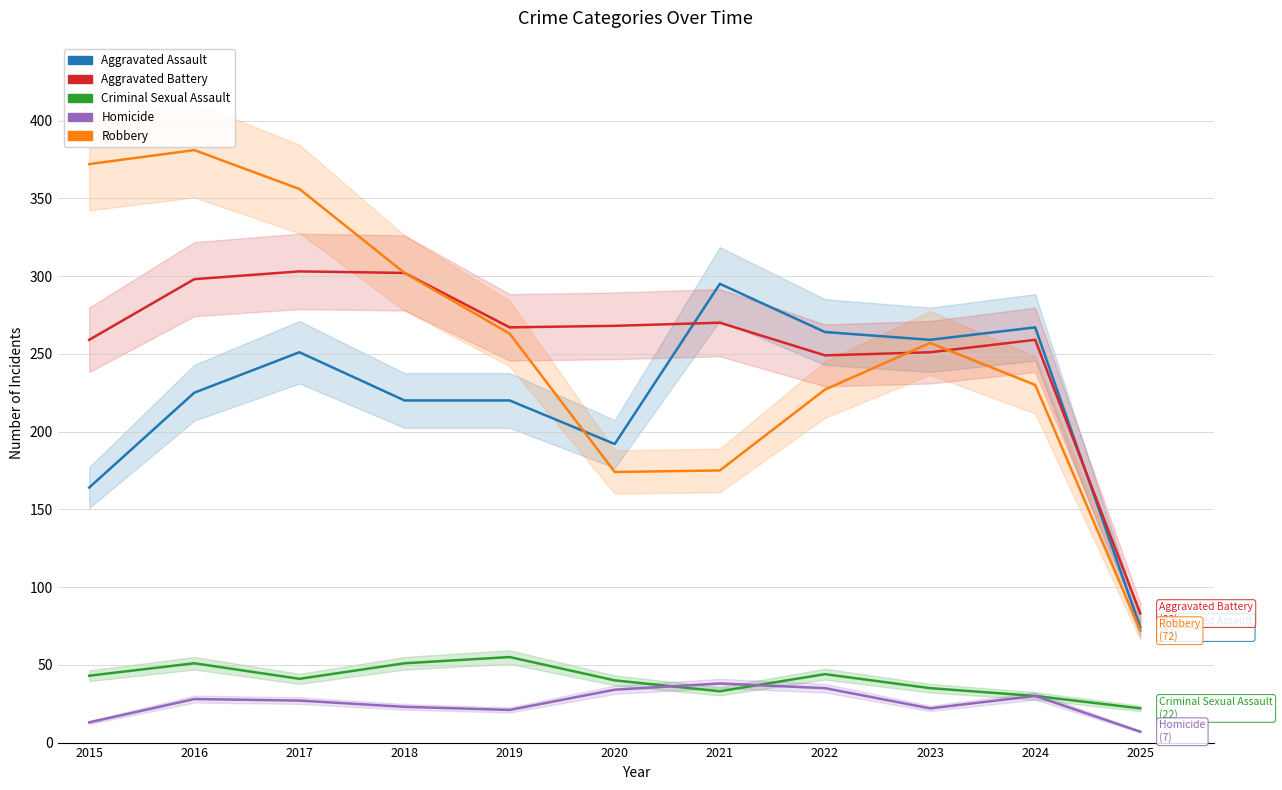

True or false: Aggravated Assault and Homicide intersect in this chart.

False